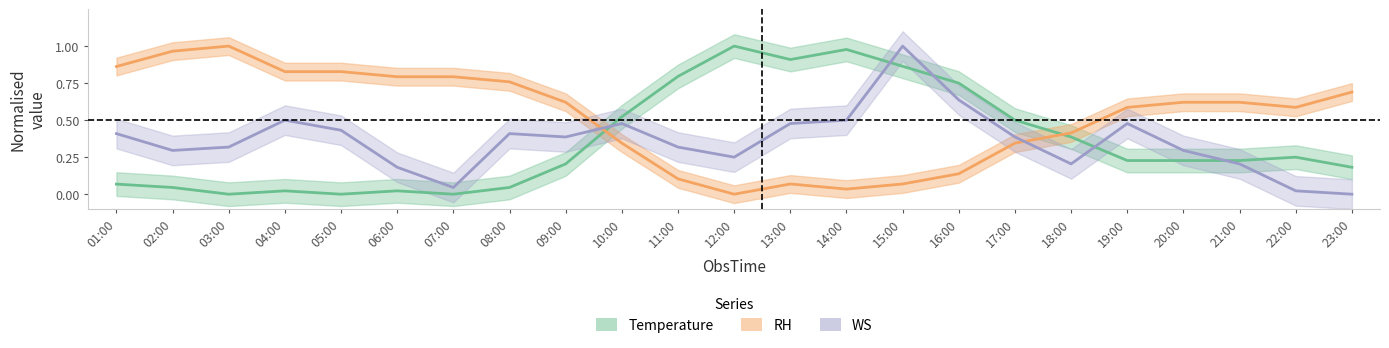

What are all the series names shown in the legend?

Temperature, RH, WS